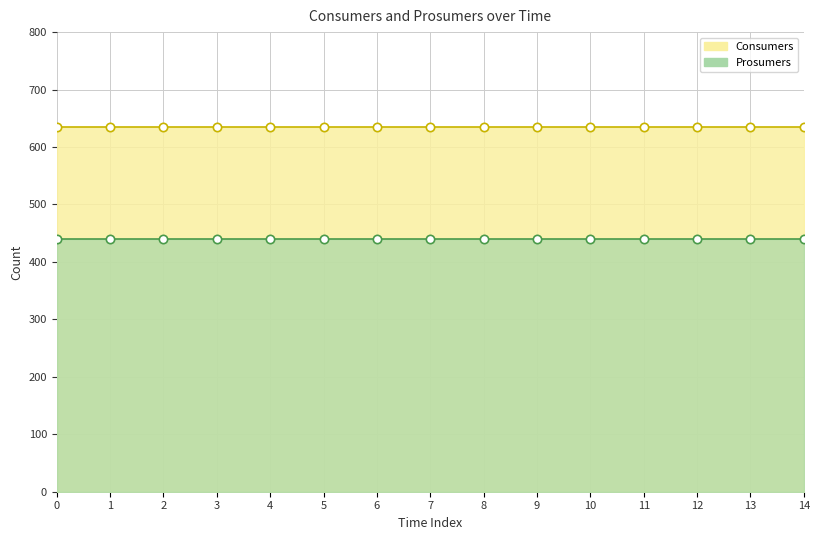

True or false: Consumers and Prosumers intersect in this chart.

False